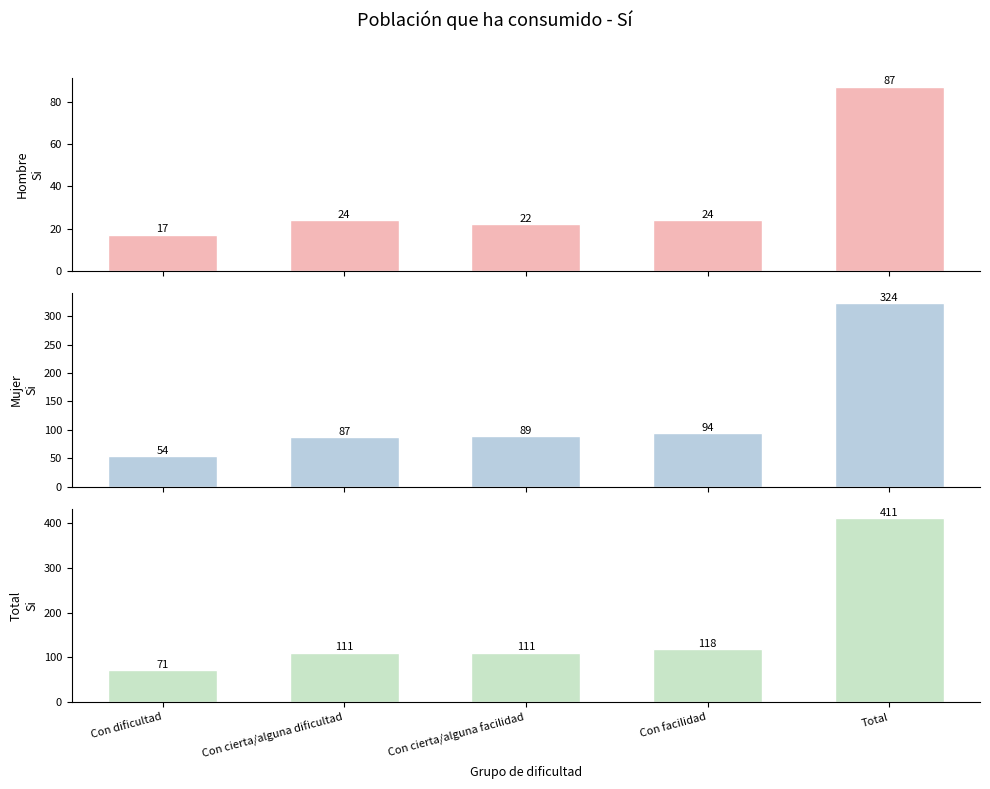

How many series are shown in this chart?

3